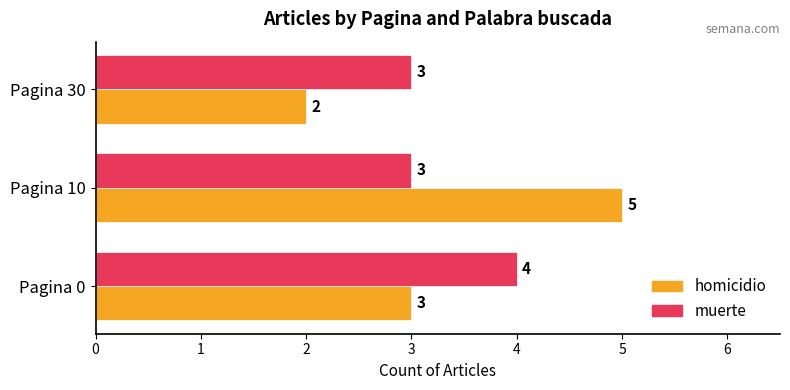

What is the difference between the maximum and minimum values in the homicidio series?

3